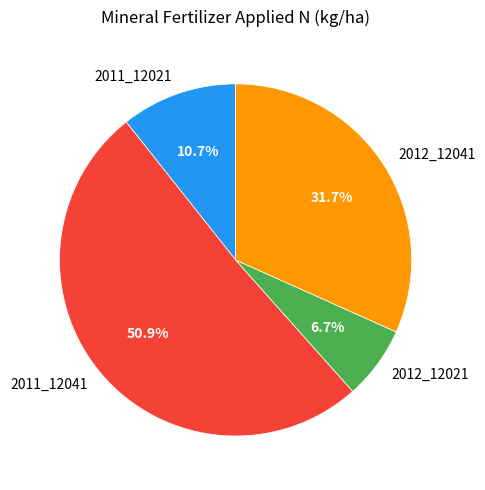

Which slice represents more than half of the pie?

2011_12041